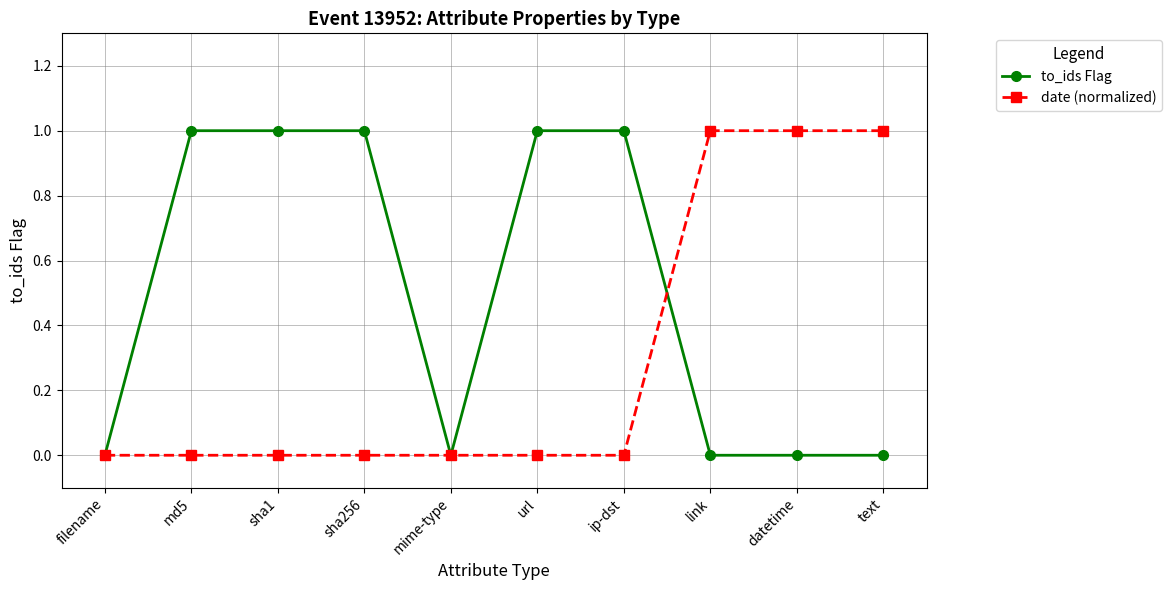

What are all the series names shown in the legend?

to_ids Flag, date (normalized)